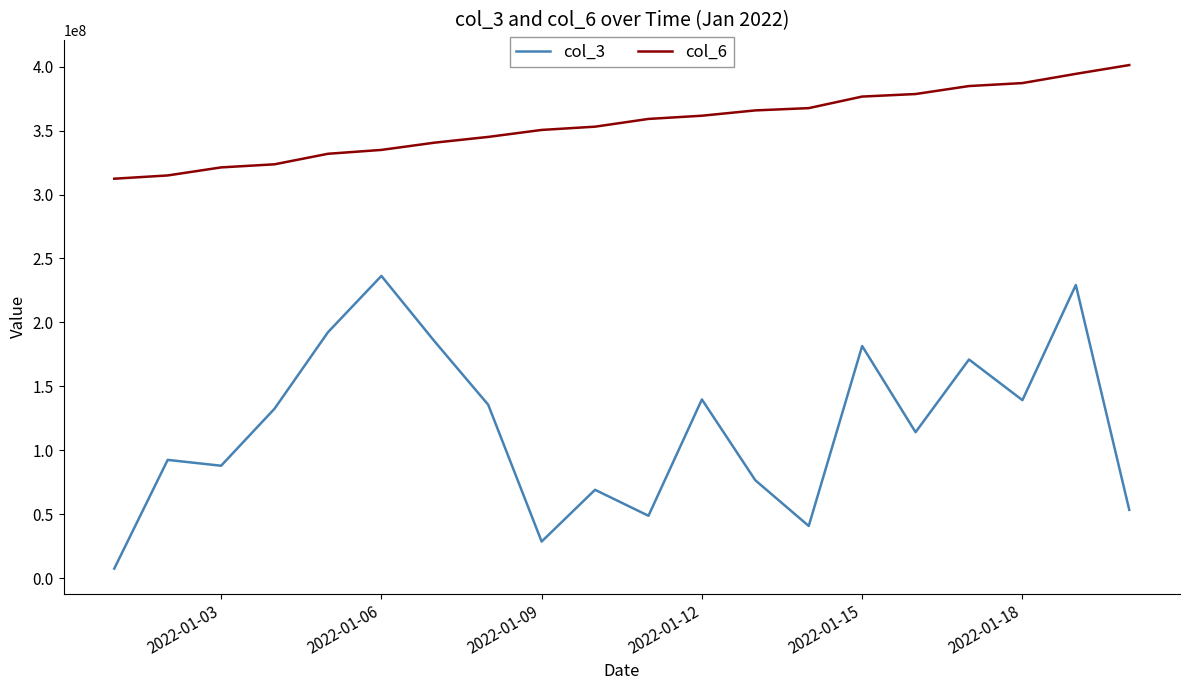

True or false: col_3 and col_6 cross at least once.

False